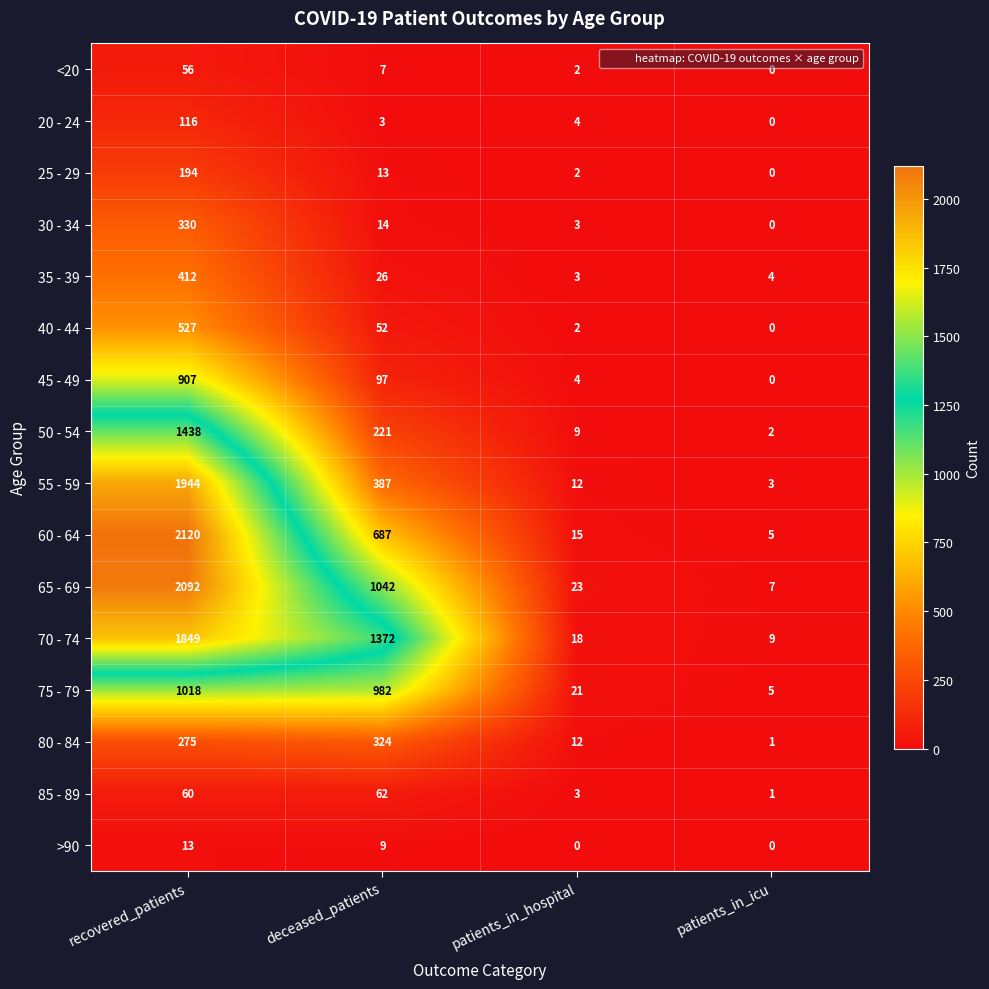

Rank the series at recovered_patients from lowest to highest value.

>90, <20, 85 - 89, 20 - 24, 25 - 29, 80 - 84, 30 - 34, 35 - 39, 40 - 44, 45 - 49, 75 - 79, 50 - 54, 70 - 74, 55 - 59, 65 - 69, 60 - 64